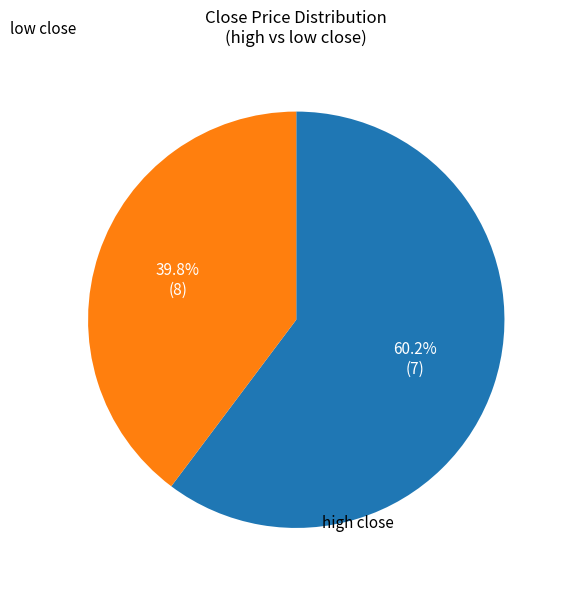

Is there any slice that represents more than half of the pie?

Yes